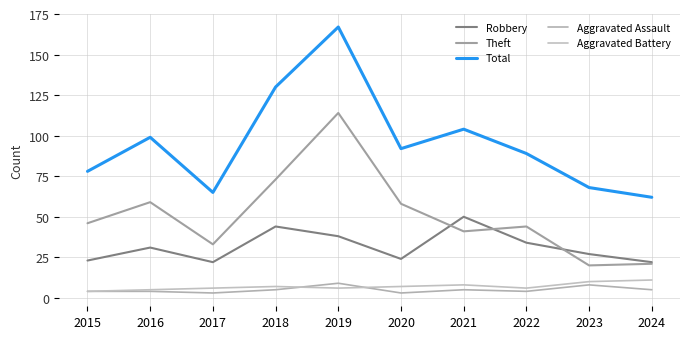

True or false: Theft and Aggravated Battery intersect in this chart.

False